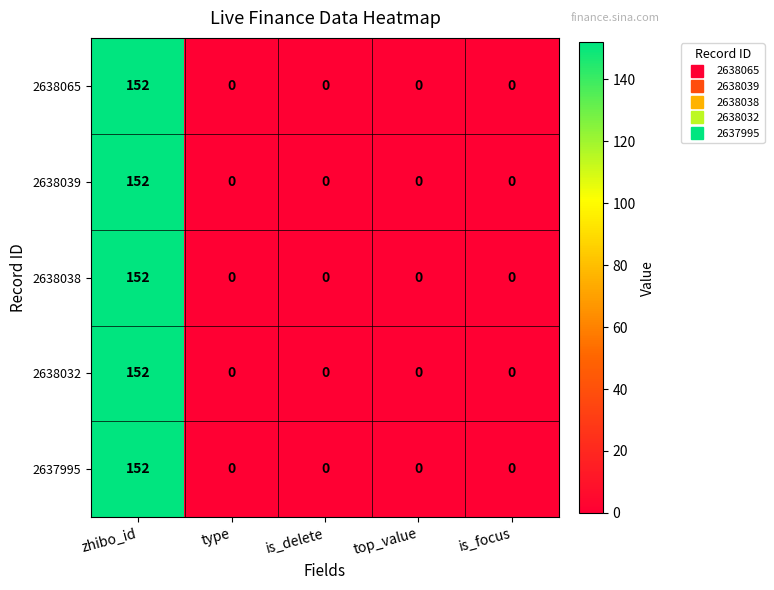

At how many categories does at least one series exceed 38?

1